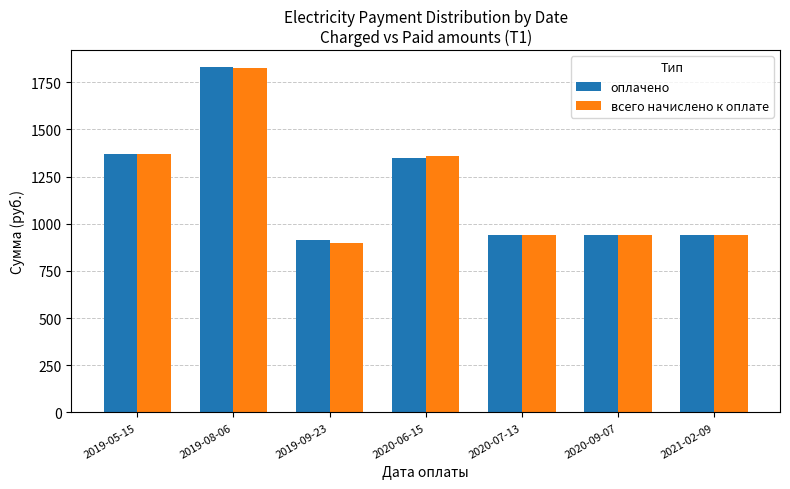

Reading left to right, transcribe all the data shown in this chart.

оплачено: 1371.0	1828.0	914.0	1347.0	942.0	942.0	942.0
всего начислено к оплате: 1371.0	1827.4	898.0	1360.5	942.0	942.0	942.0